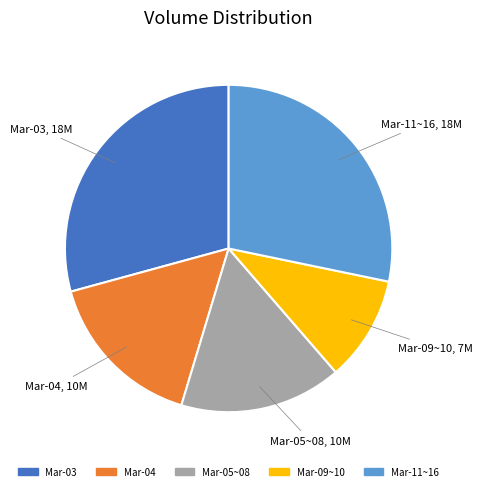

Does any single category account for the majority?

No